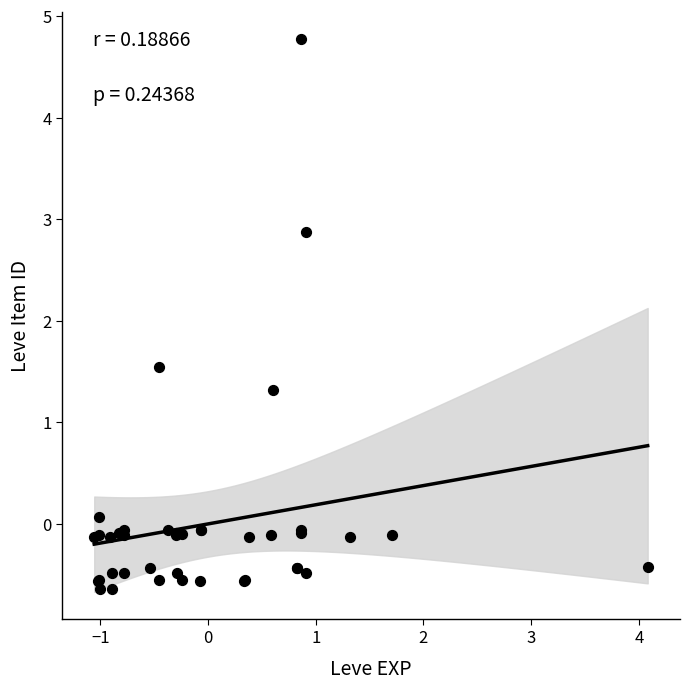

What Y value in the scatter plot is closest to 2?

1.5